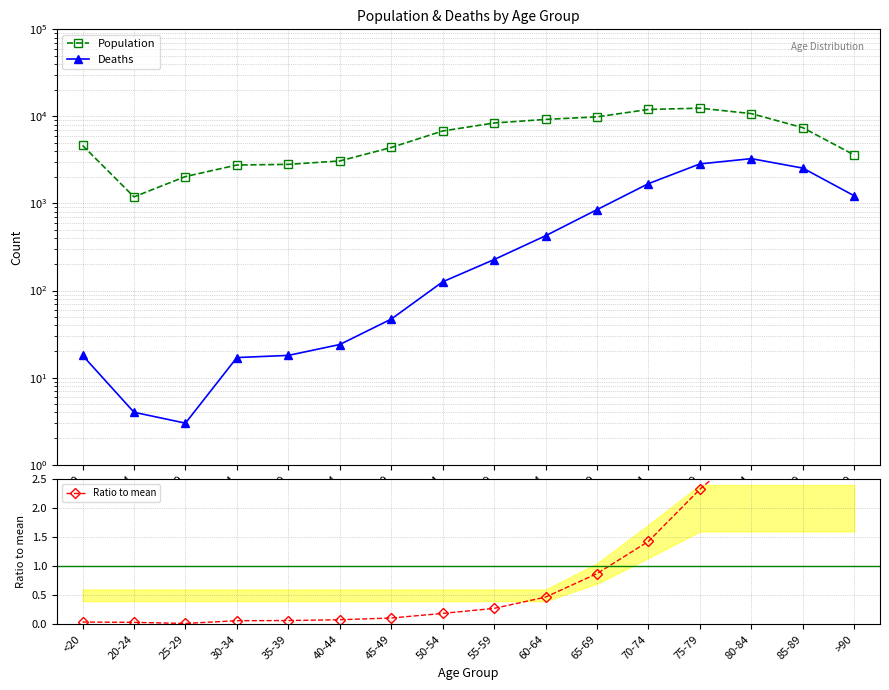

How many data points does each series have?

16